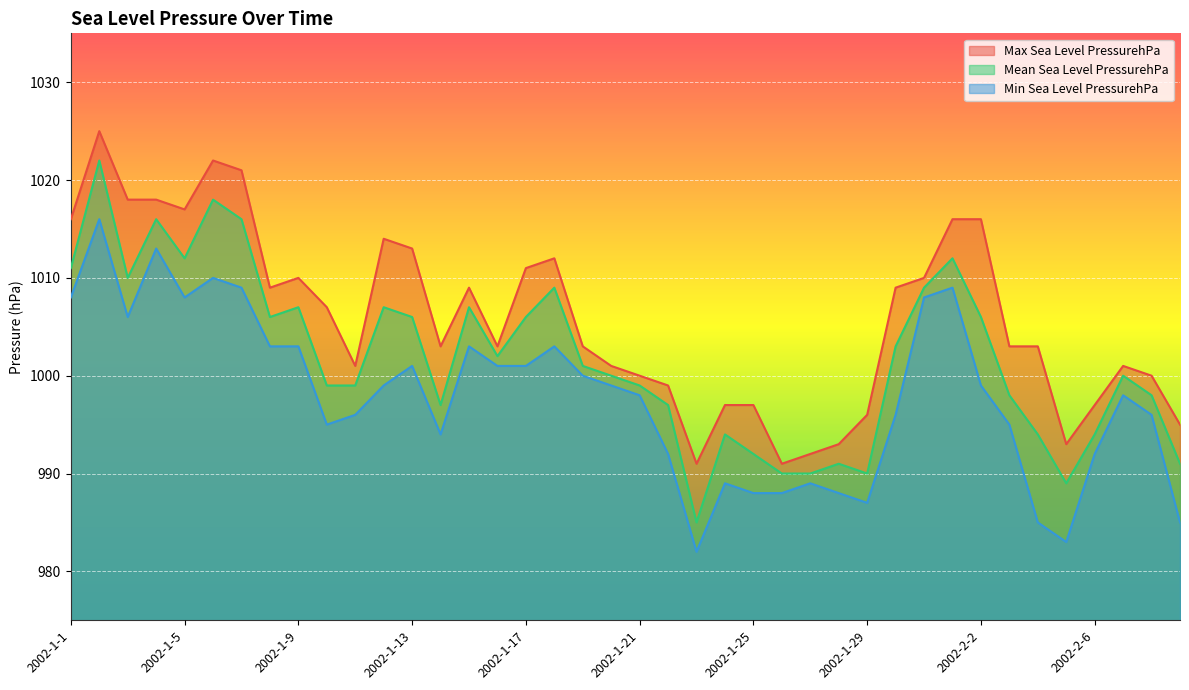

How many values in the Min Sea Level PressurehPa series are below 999?

20